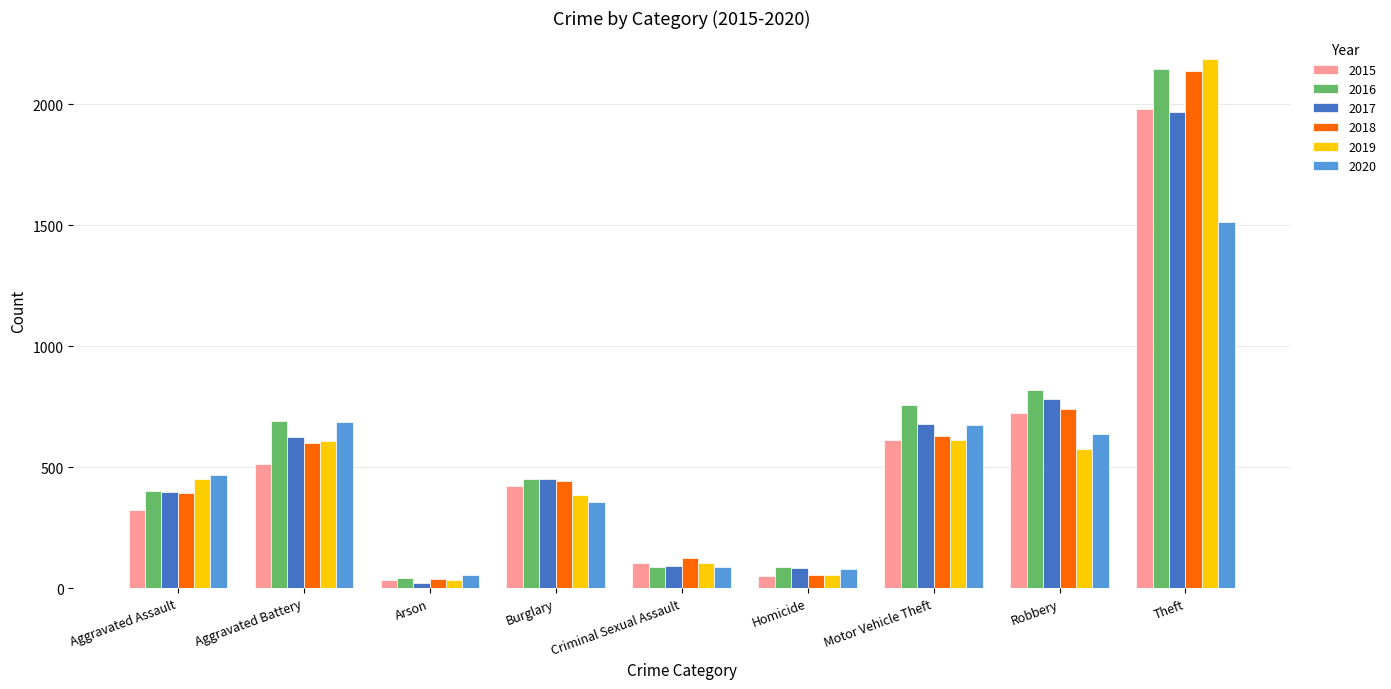

At which category is the sum across all series the highest?

Theft